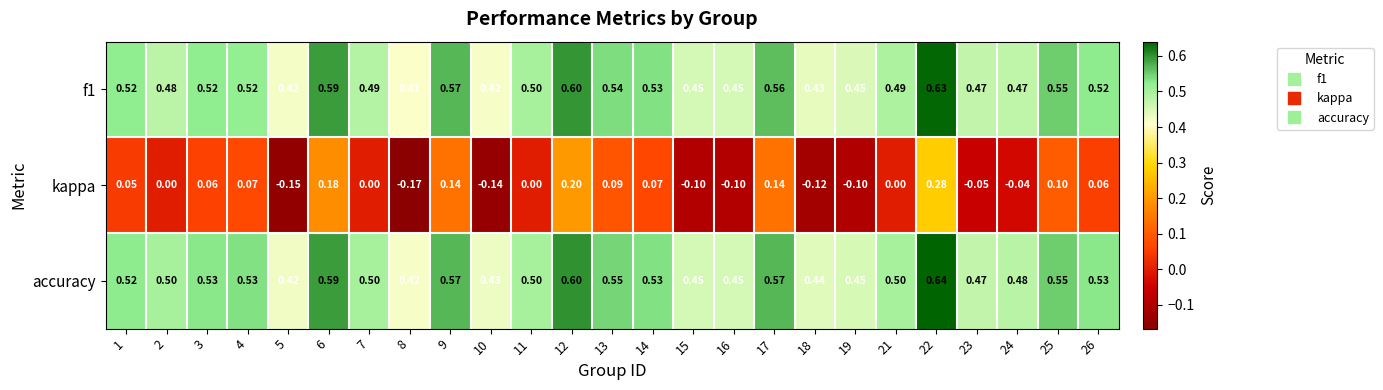

What is the total value across all series at 10?

0.7